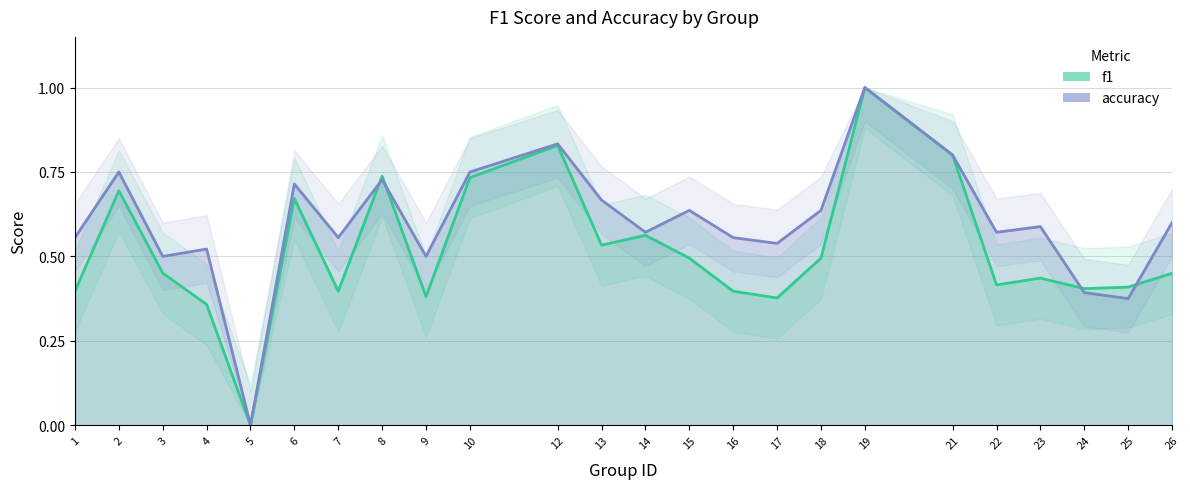

The f1 series shows 0.6 at 14. True or false?

True